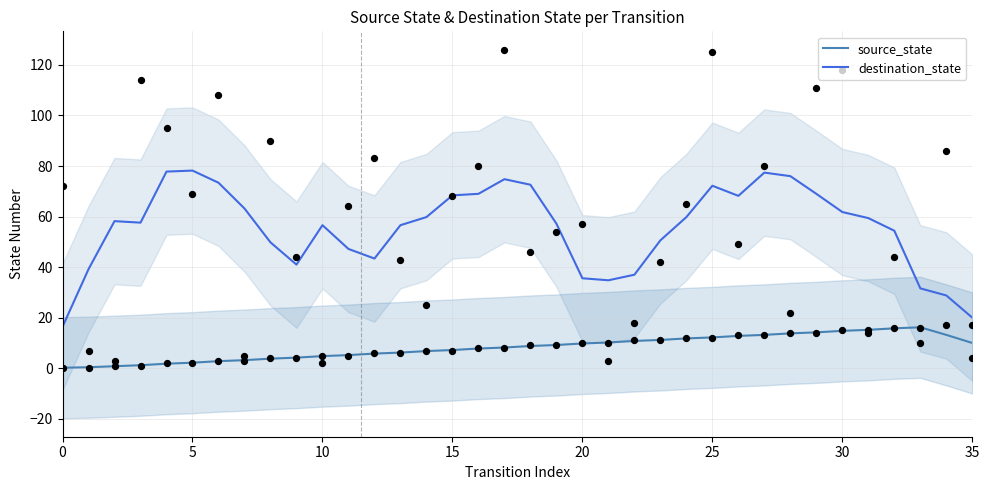

Which series has the largest Y range (max minus min)?

destination_state